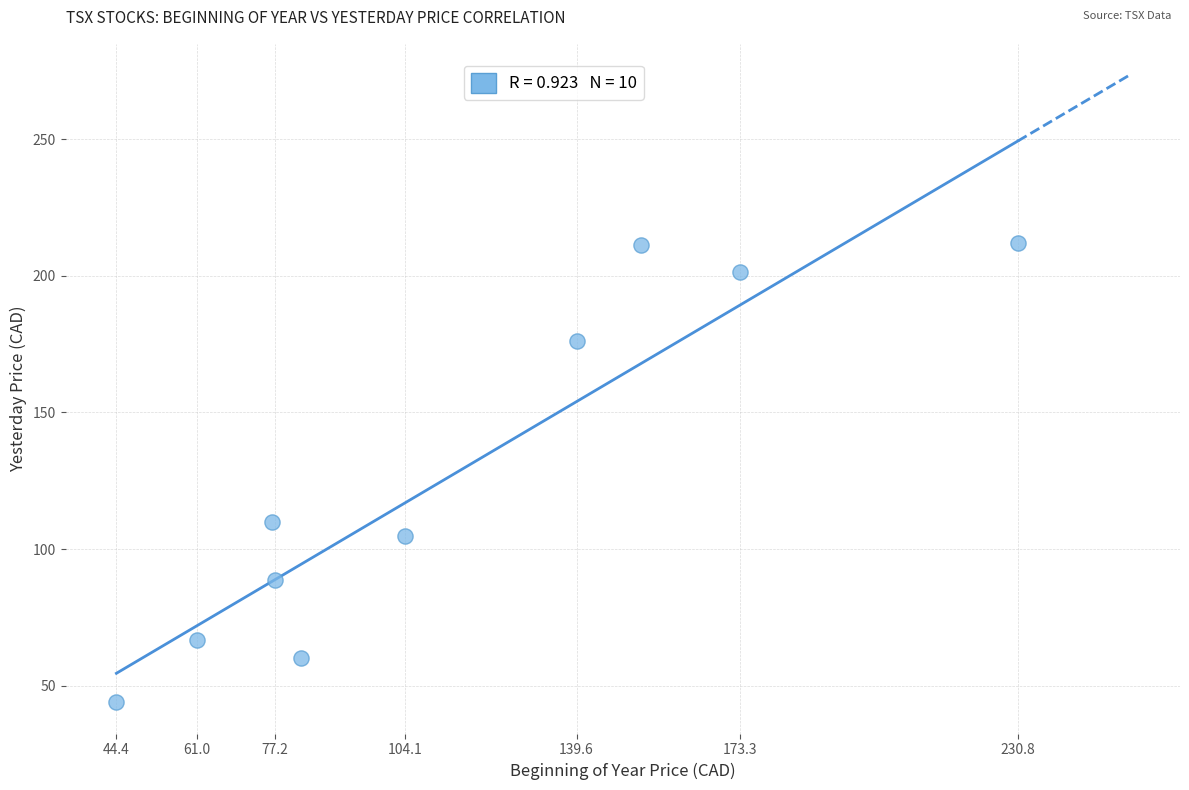

What Y value in the scatter plot is closest to 128?

109.8